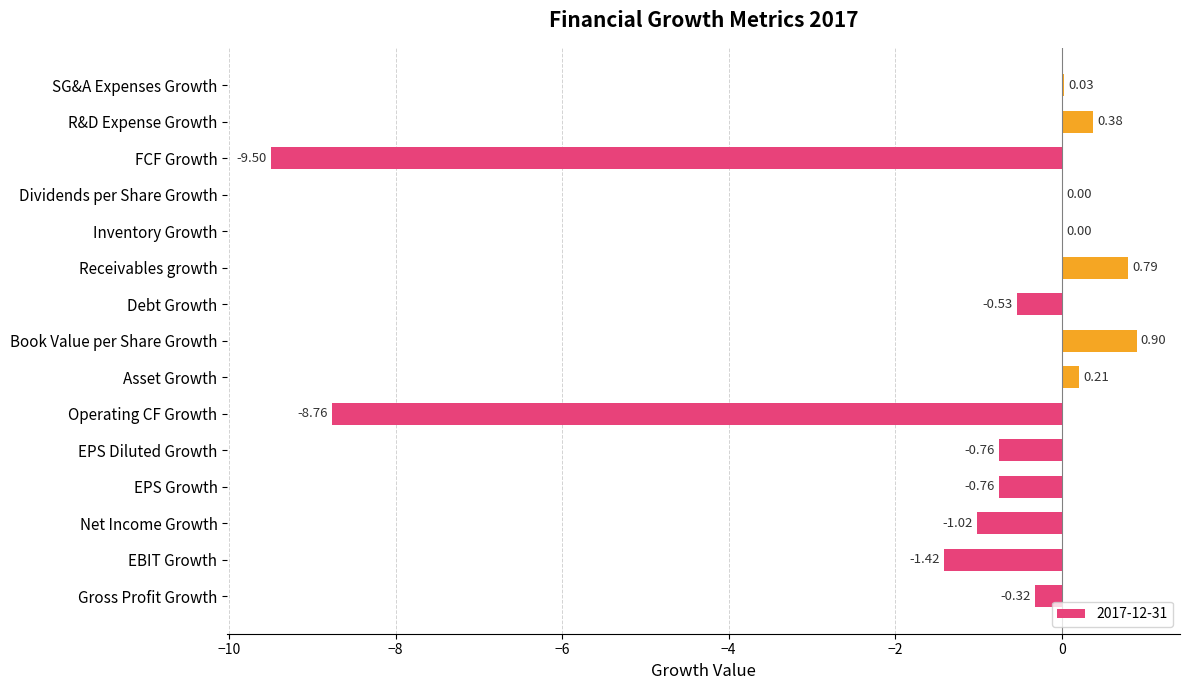

Where is the data nearest to the value -4?

EBIT Growth